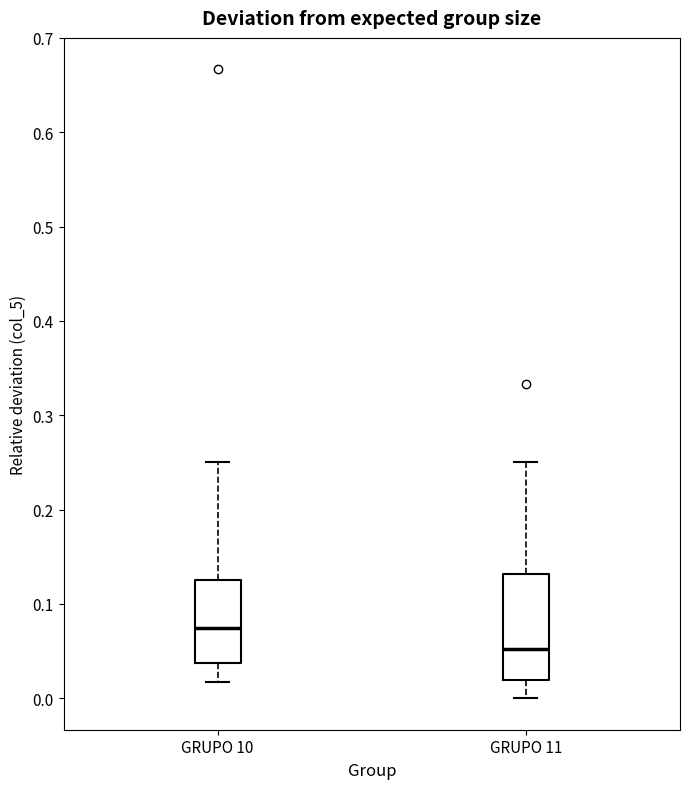

Comparing the boxes themselves (not the whiskers), which one is the tallest?

GRUPO 11